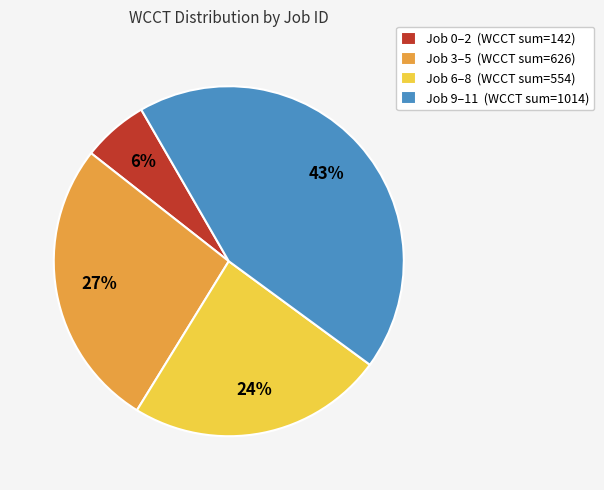

The Job 0–2 (WCCT sum=142) slice represents 1% of the pie. True or false?

False